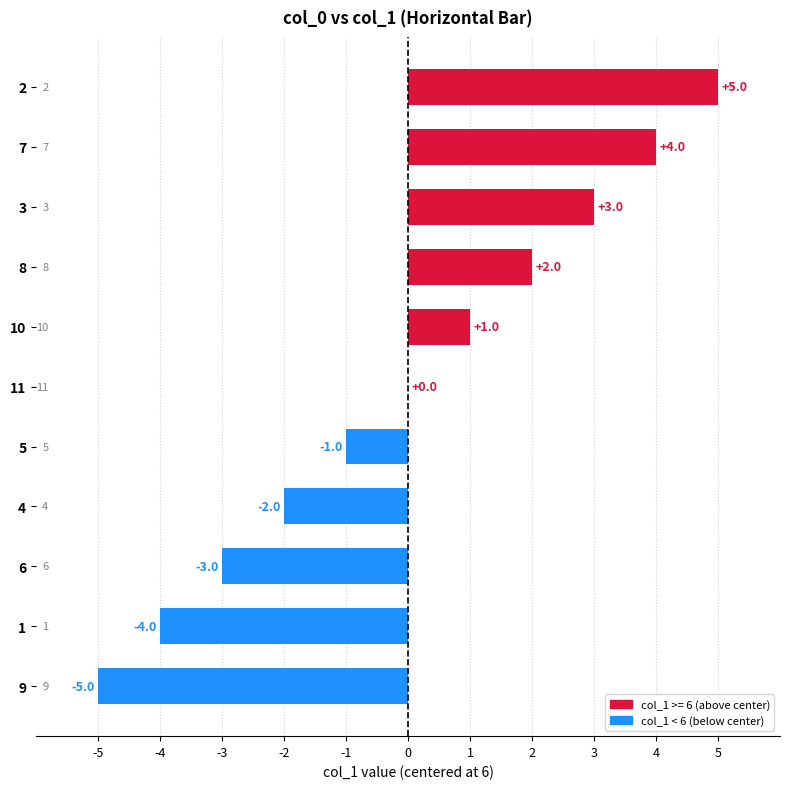

What is the sum of the values at 10 and 7?

5